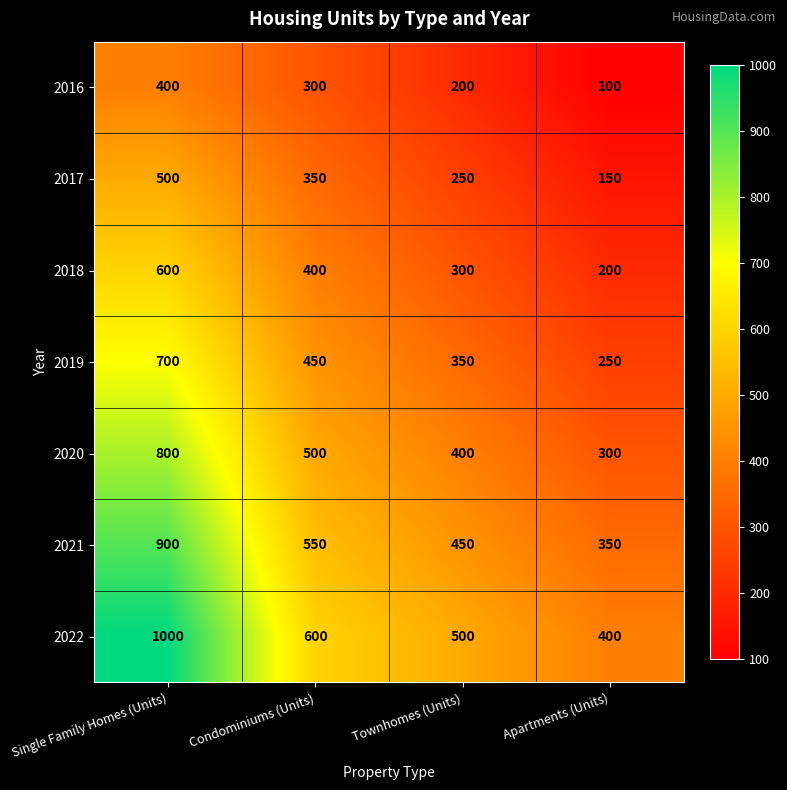

Reading left to right, extract all data points from this chart.

2016: 400	300	200	100
2017: 500	350	250	150
2018: 600	400	300	200
2019: 700	450	350	250
2020: 800	500	400	300
2021: 900	550	450	350
2022: 1000	600	500	400